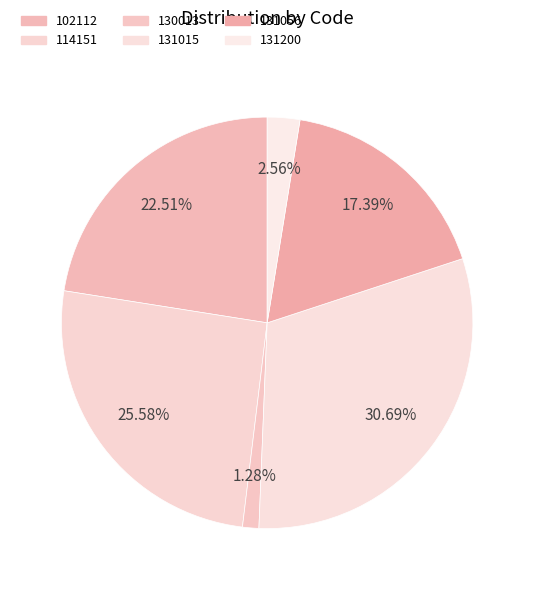

Does any single category account for the majority?

No